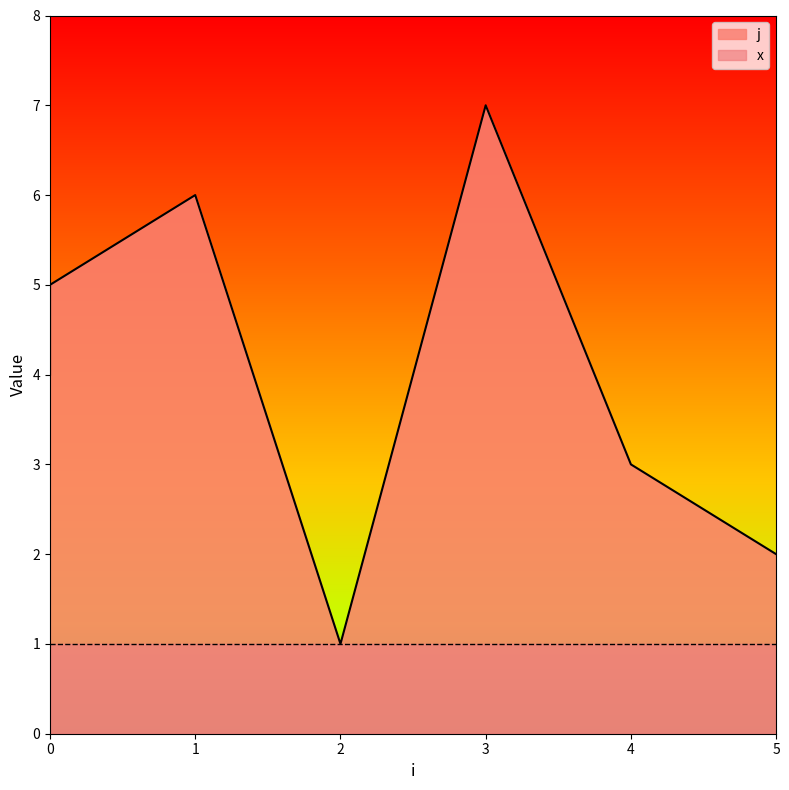

What is the ratio of the value at 0 to the value at 2?

5.0